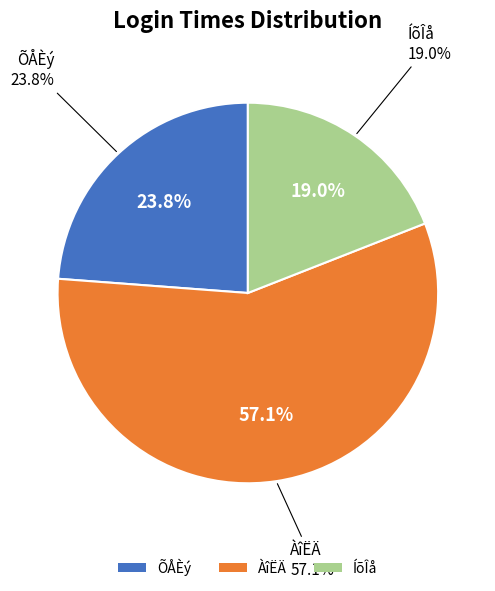

To the nearest percent, what percentage of the pie is 124?

19%